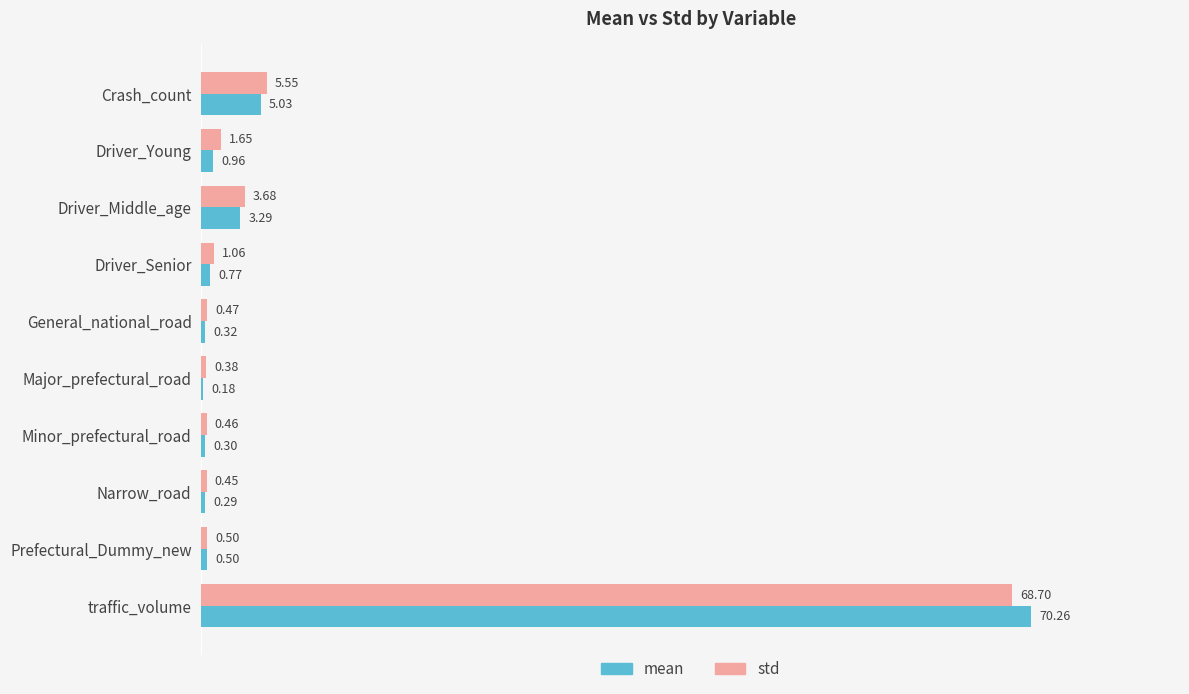

What is the total value across all series at Driver_Young?

2.6